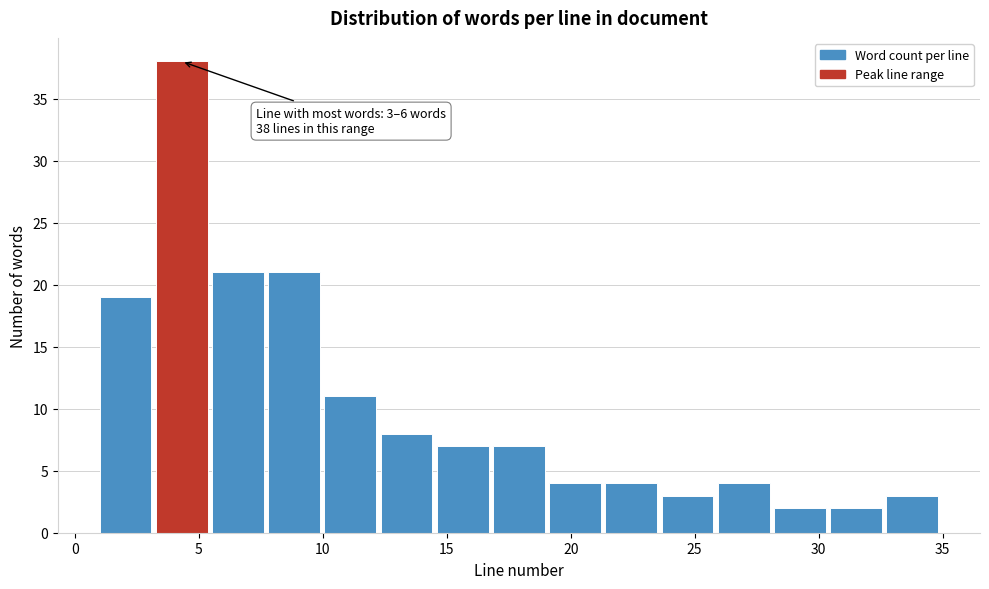

Over which range of the x-axis is the bar tallest?

3.5 to 5.5